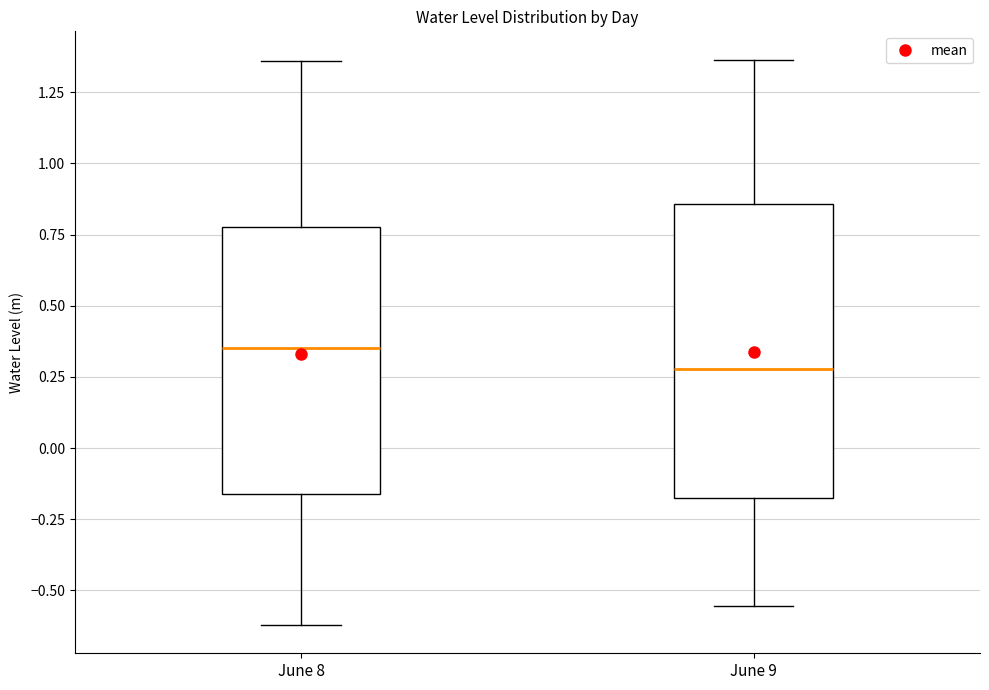

Reading left to right, transcribe this box plot: for each box, give where its median line is, the range the box spans, and where its two whiskers end, as read against the y-axis. The values are not printed on the chart, so give them approximately, as read against the axis.

June 8: median 0.35, box -0.15 to 0.80, whiskers -0.60 to 1.35
June 9: median 0.30, box -0.20 to 0.85, whiskers -0.55 to 1.35